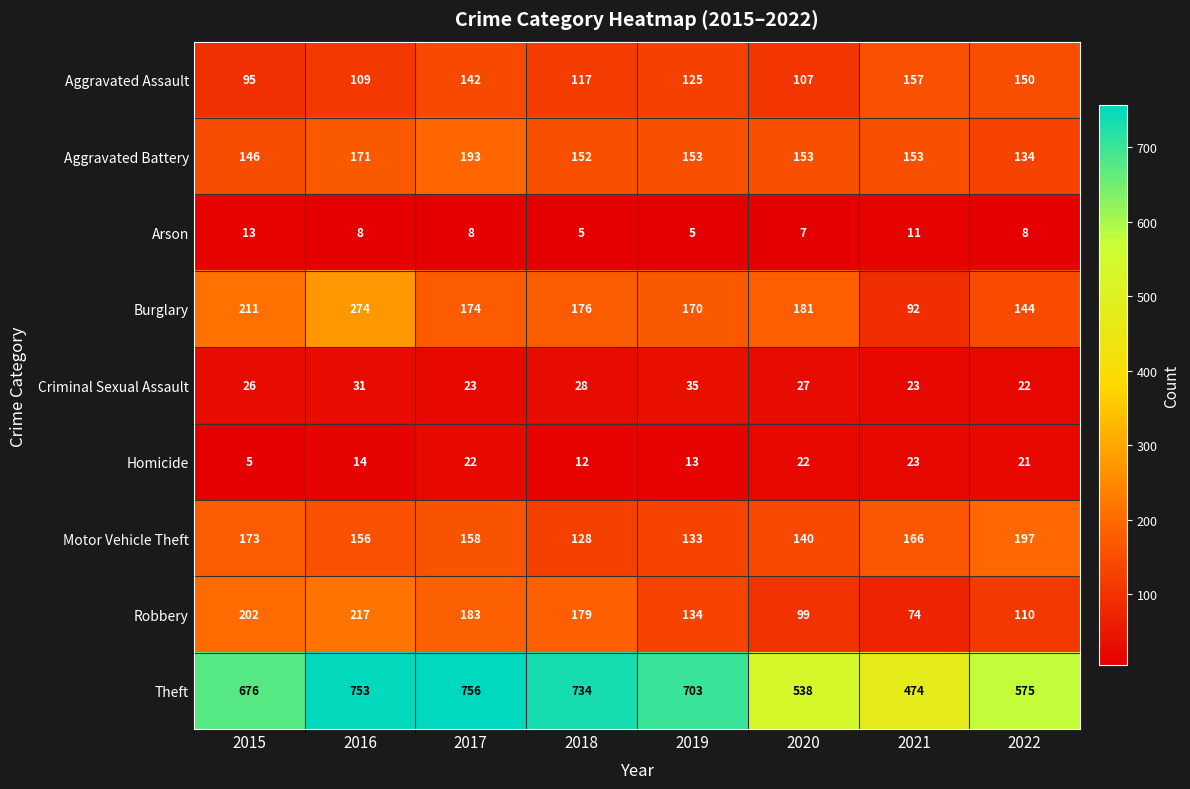

At how many categories does at least one series exceed 408?

8